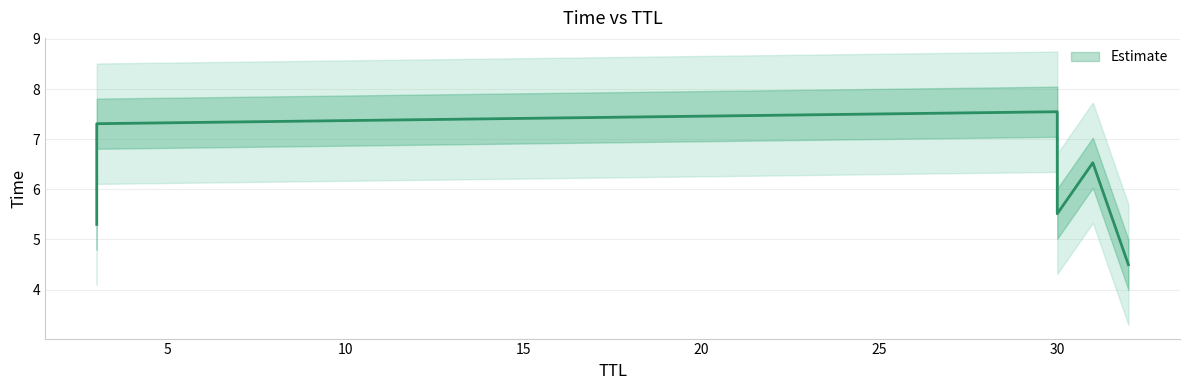

List the labels in order of value, largest first.

30, 3, 31, 30, 3, 32